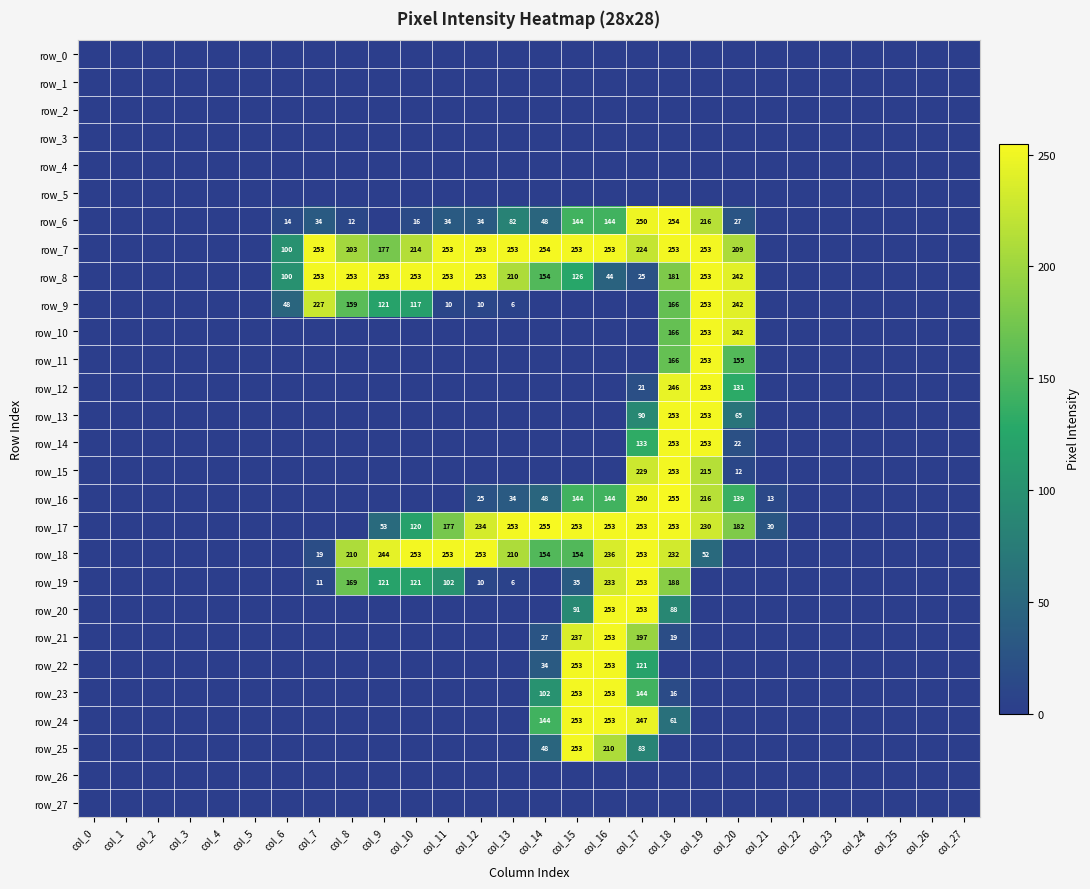

Which category has the highest value in the row_23 series?

col_15